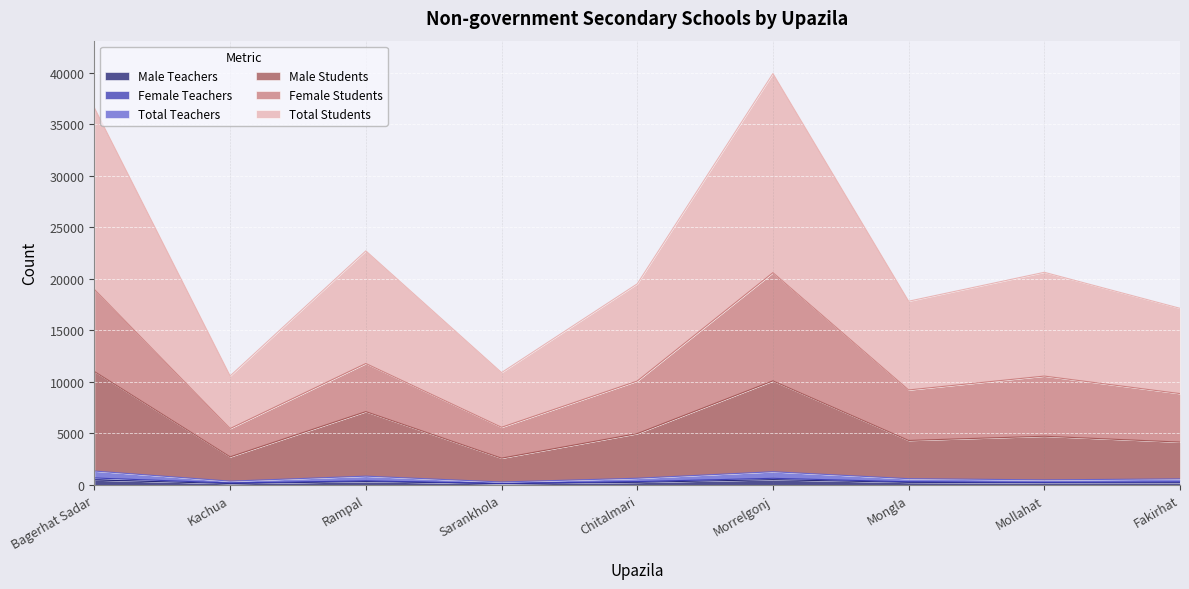

Which series has the largest total across all categories?

Total Students